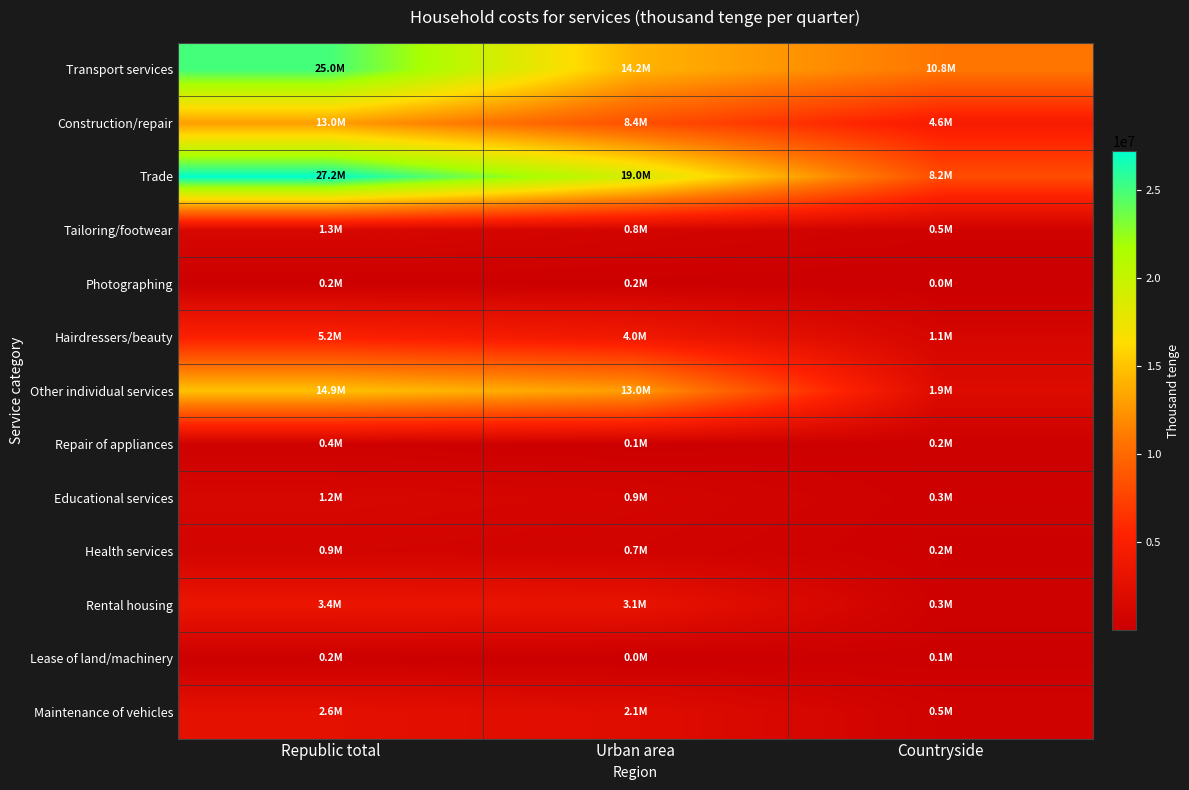

How many series are shown in this chart?

13